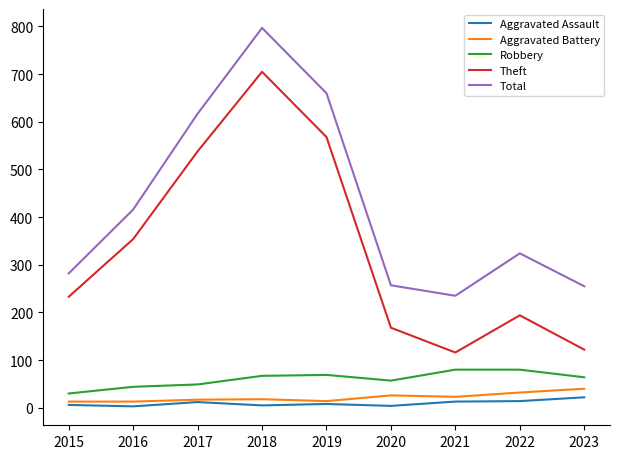

What is the sum of the Theft values at 2017 and 2020?

706